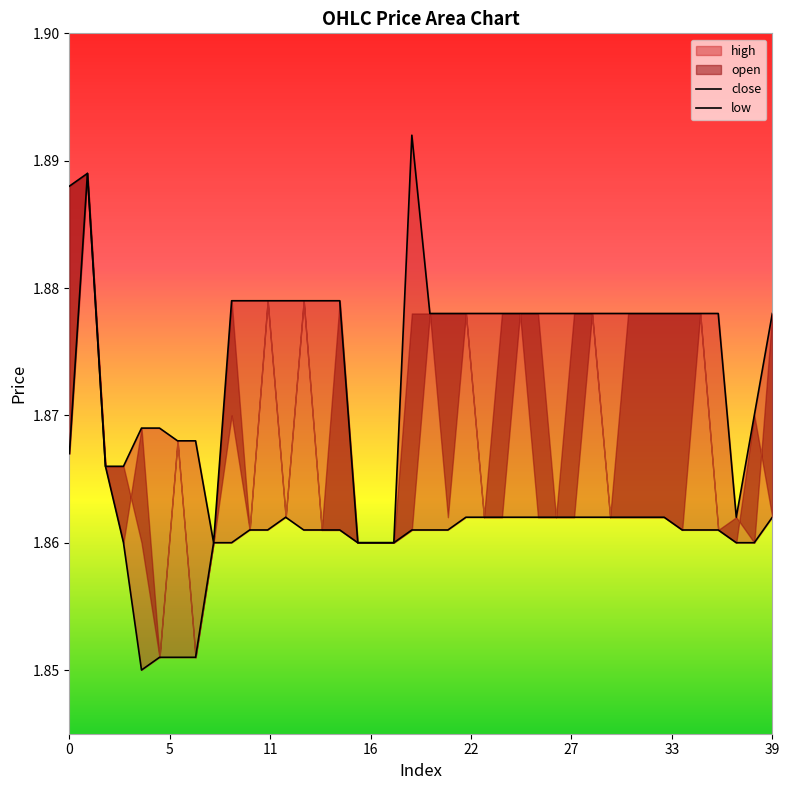

Which category has the lowest value in the close series?

8